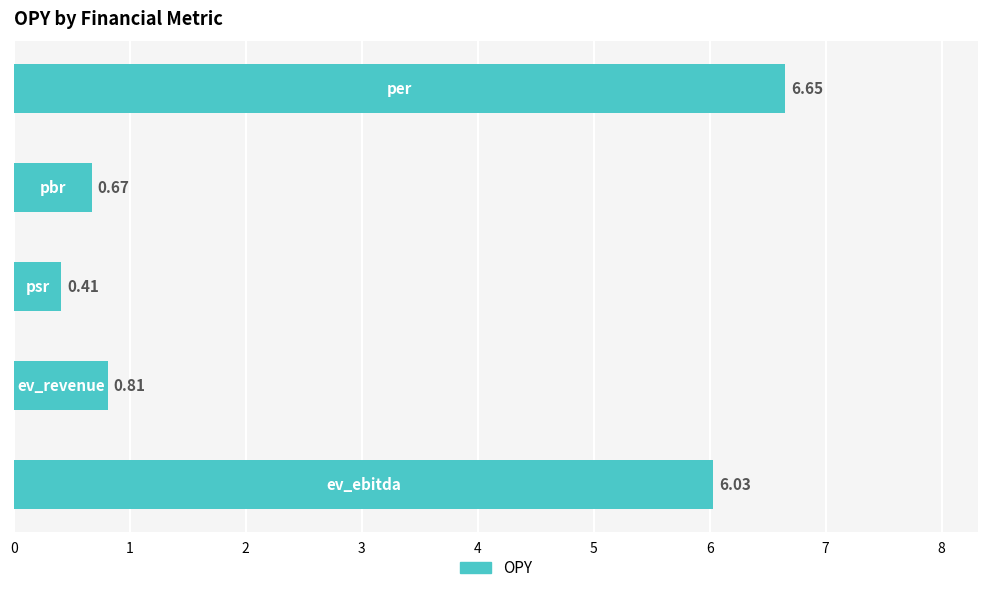

What is the average value?

2.9